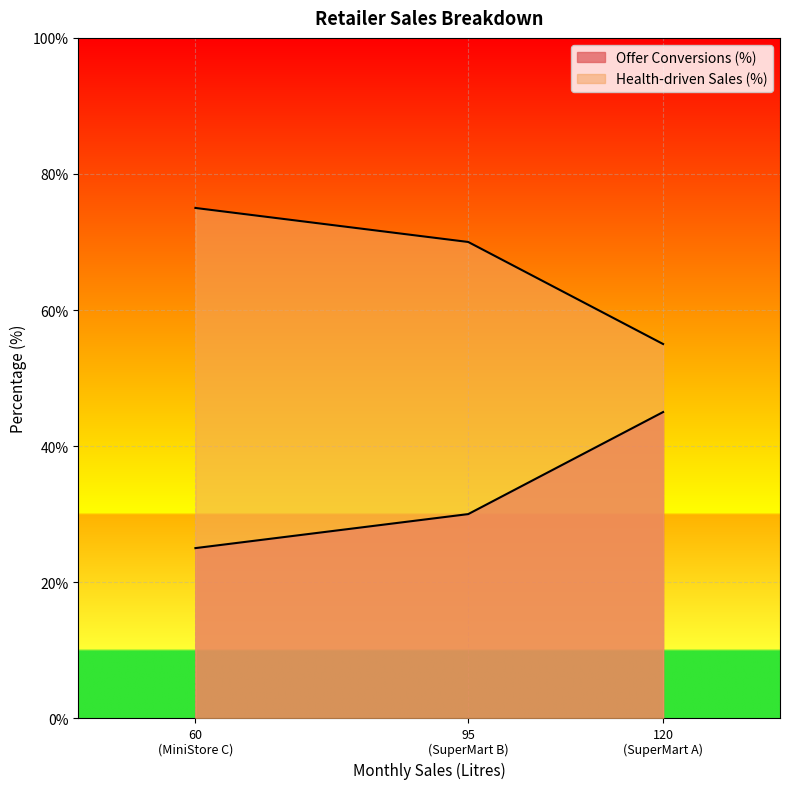

Rank the series at SuperMart A from lowest to highest value.

Offer Conversions (%), Health-driven Sales (%)